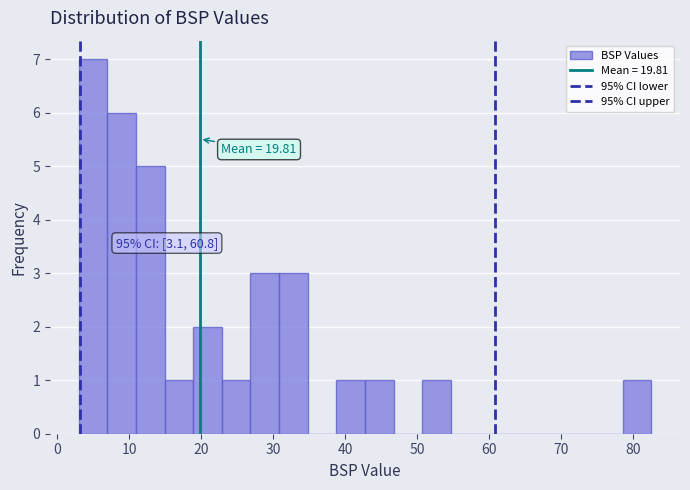

Around what value on the x-axis is the tallest bar? Give the approximate position of its centre, as read against the axis.

5